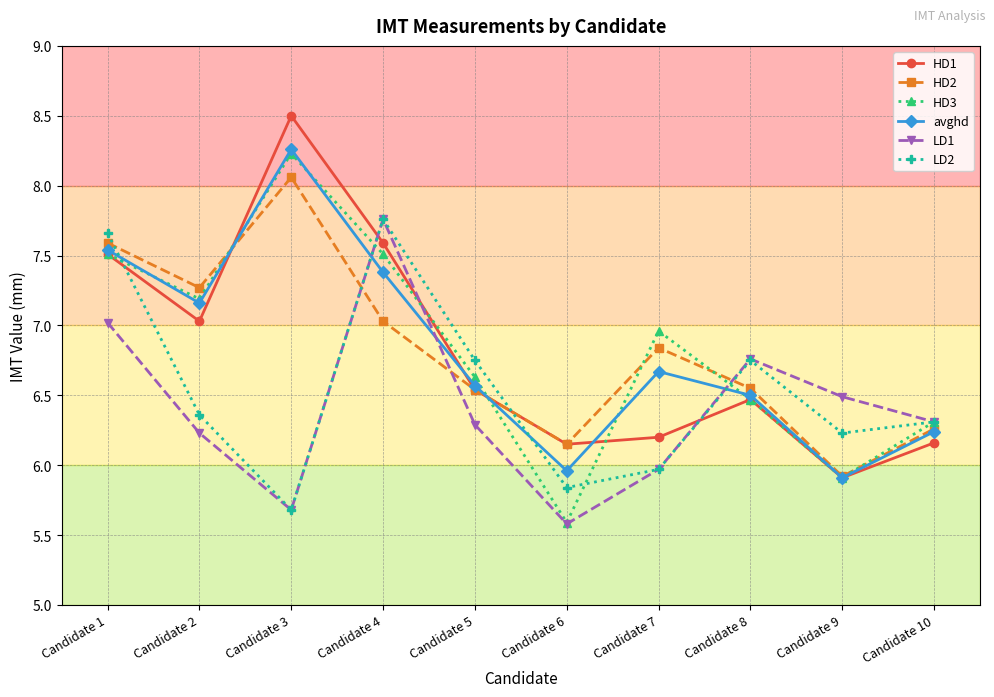

What are all the series names shown in the legend?

HD1, HD2, HD3, avghd, LD1, LD2